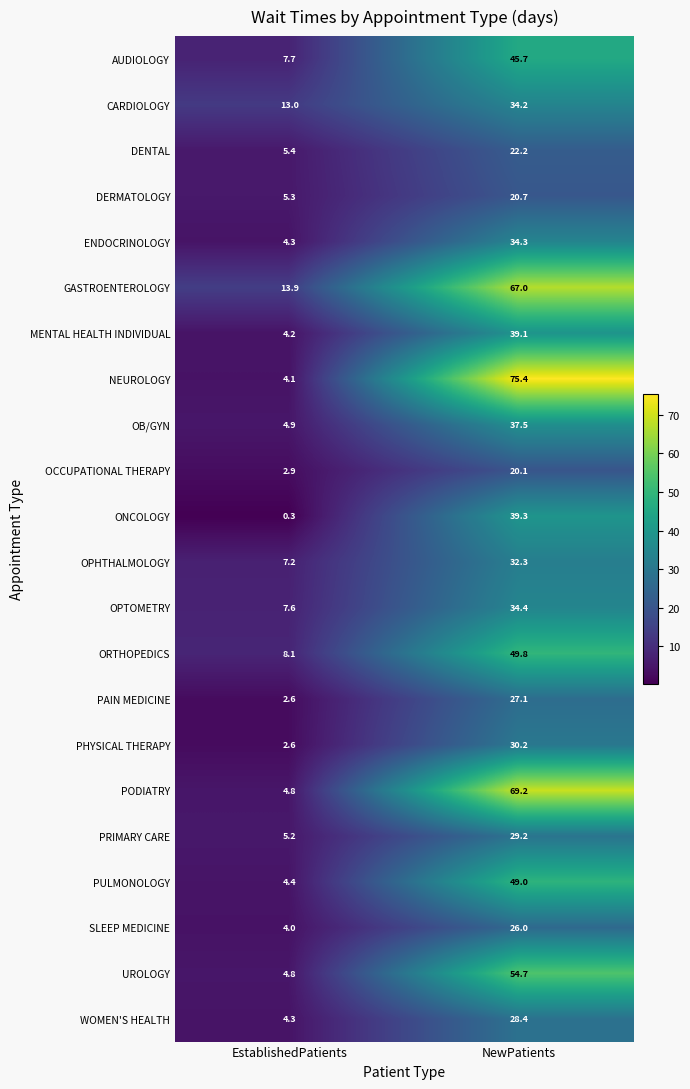

What is the average value of the OCCUPATIONAL THERAPY series?

11.5